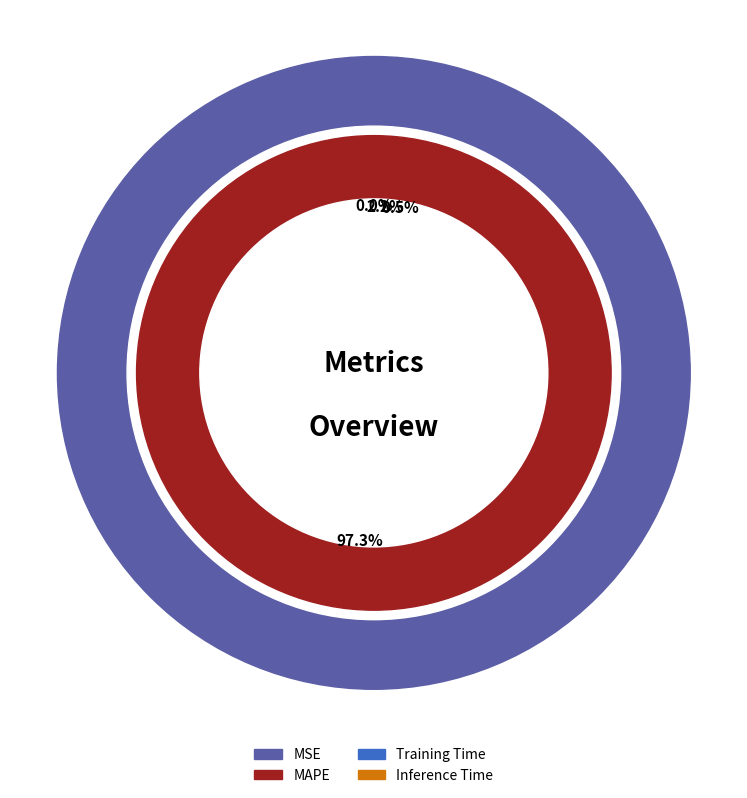

What percentage do MSE and Inference Time together represent?

2.2%